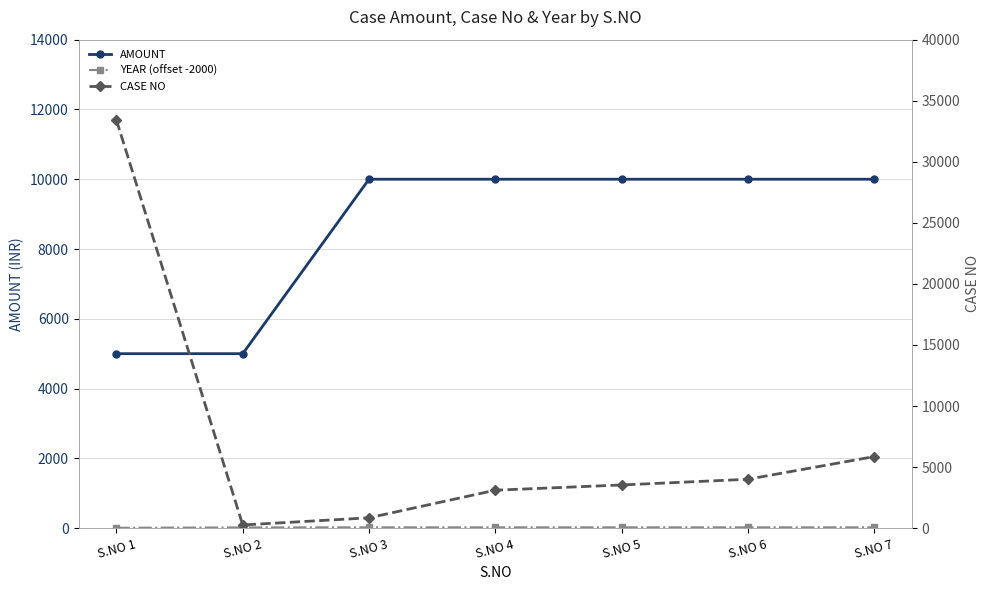

How many intersections are there between AMOUNT and CASE NO?

1